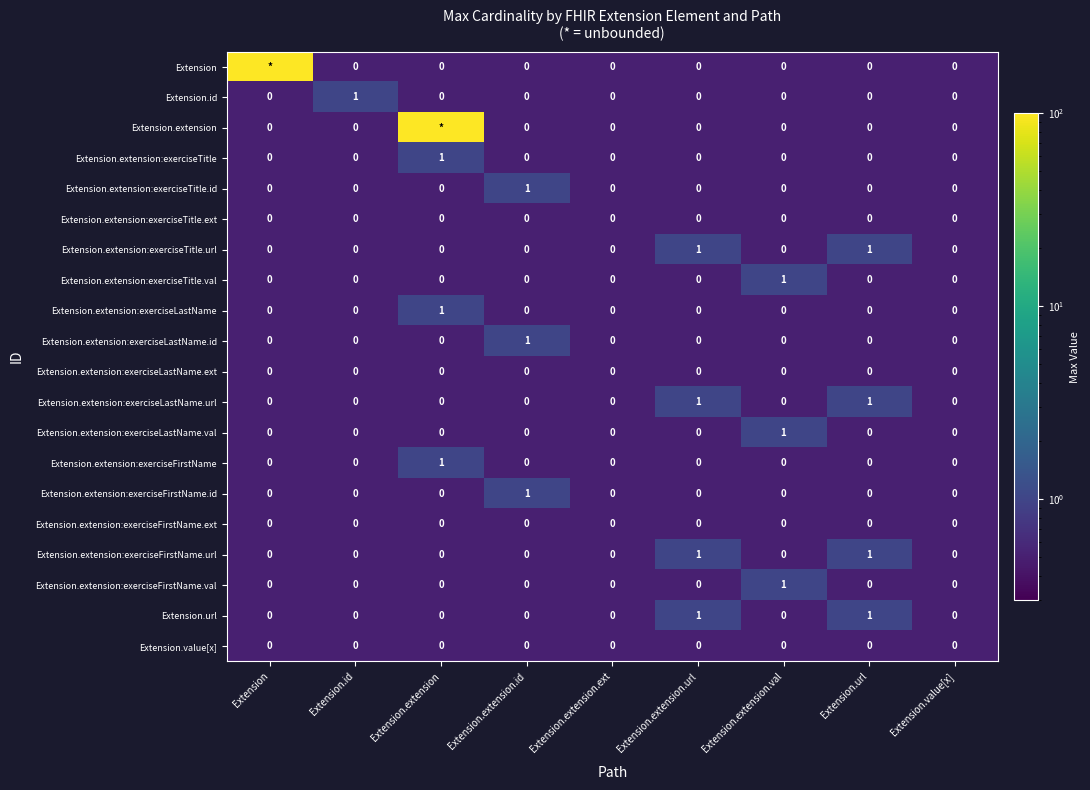

Between Extension.id and Extension.url, which is larger?

Extension.id